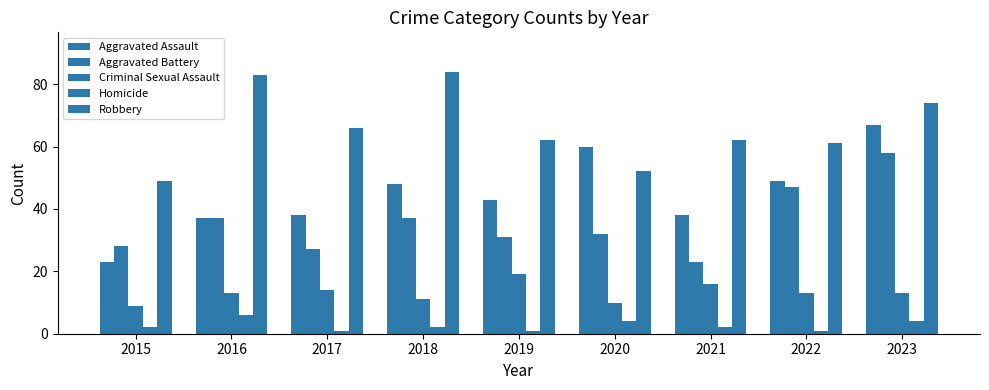

Rank the categories by Aggravated Battery value from lowest to highest.

2021, 2017, 2015, 2019, 2020, 2016, 2018, 2022, 2023